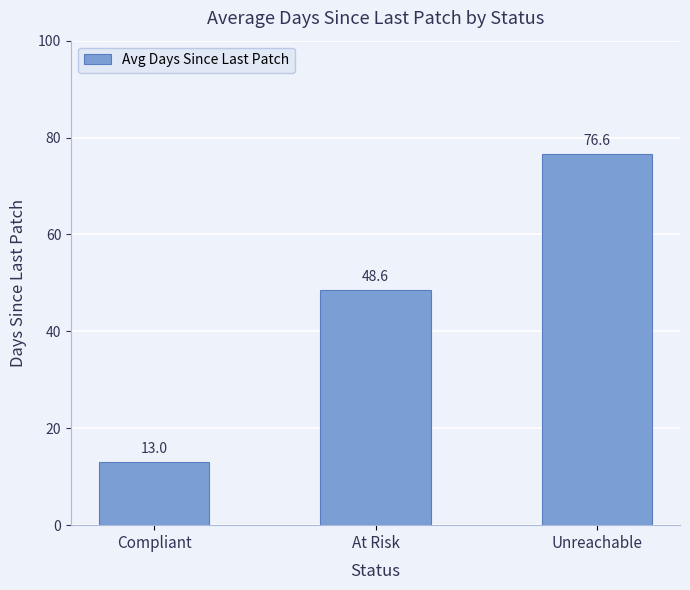

Reading left to right, list all the values displayed in this chart.

13.0	48.6	76.6